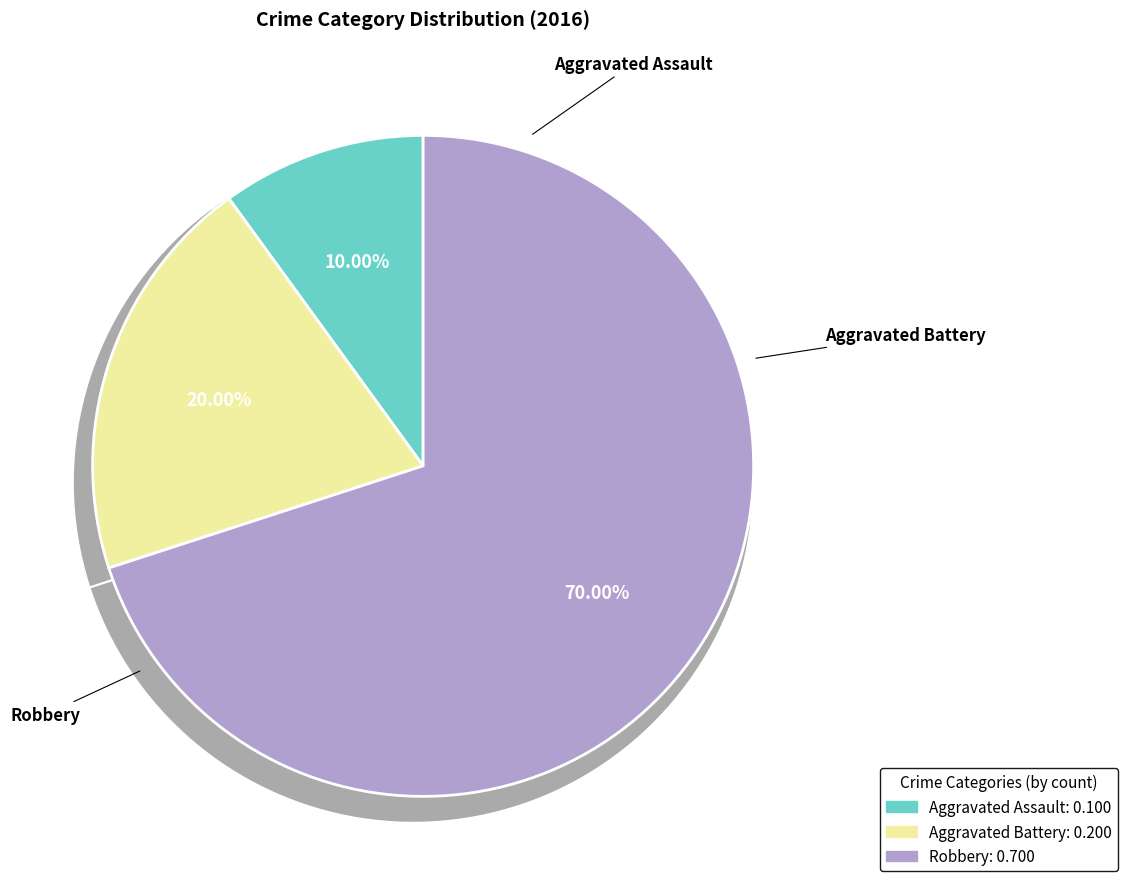

How many segments does this pie chart have?

3